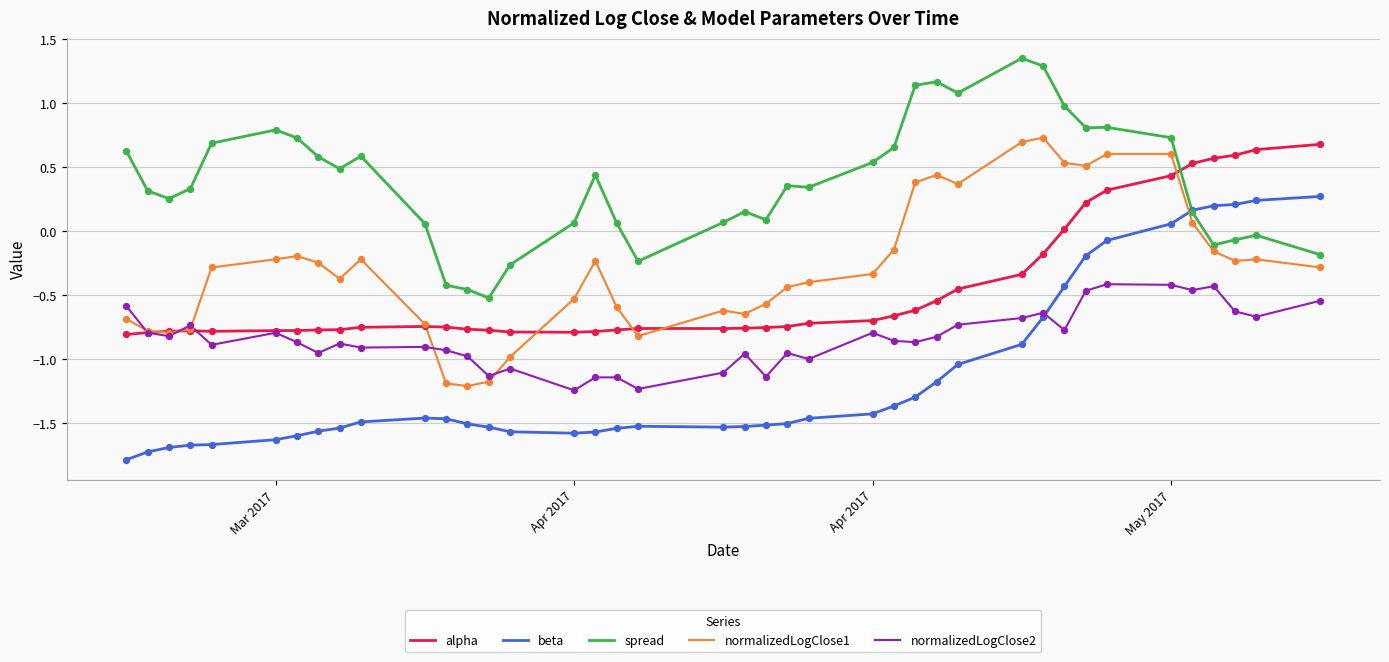

True or false: alpha and beta cross at least once.

False